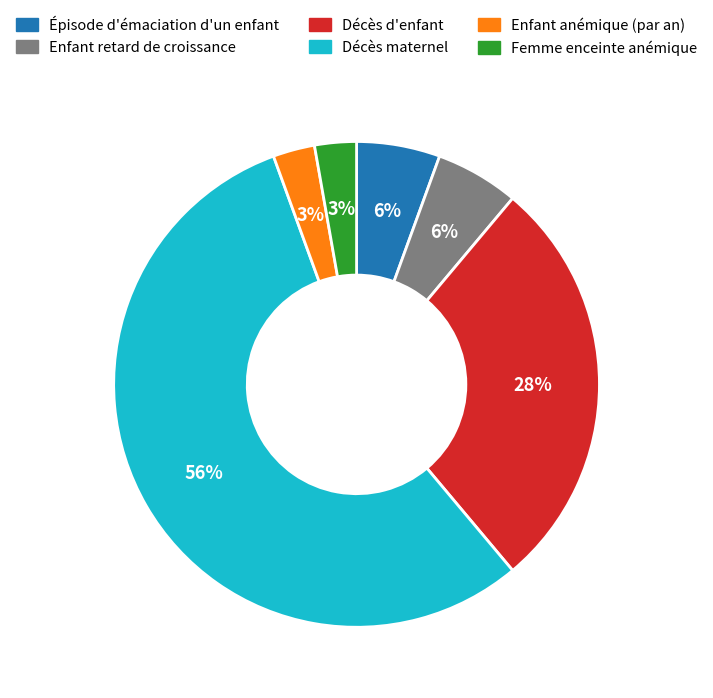

Is there a majority slice in this chart?

Yes